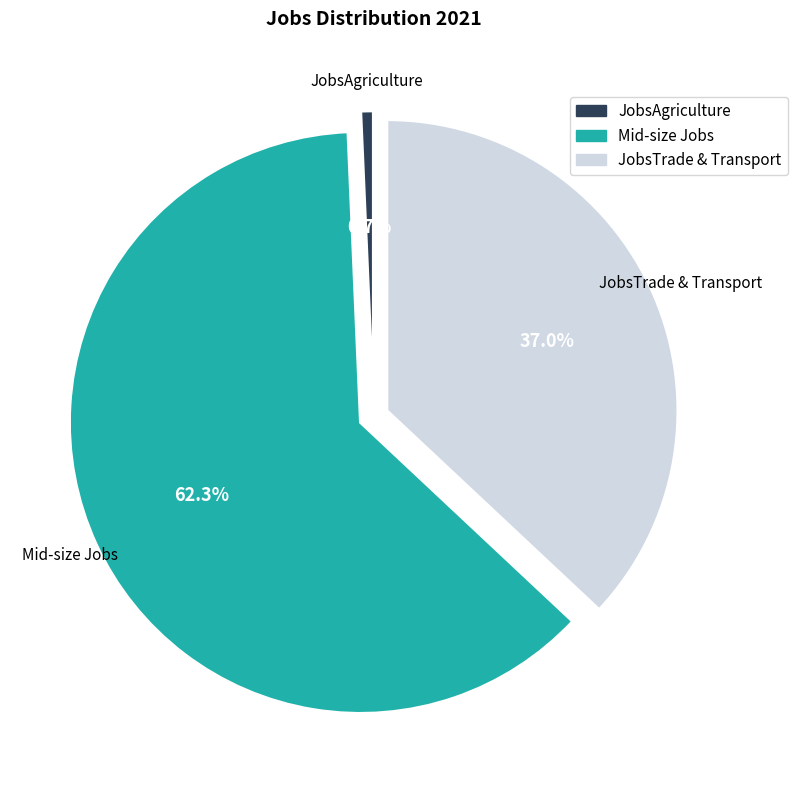

What portion of the pie excludes Mid-size Jobs?

37.7%